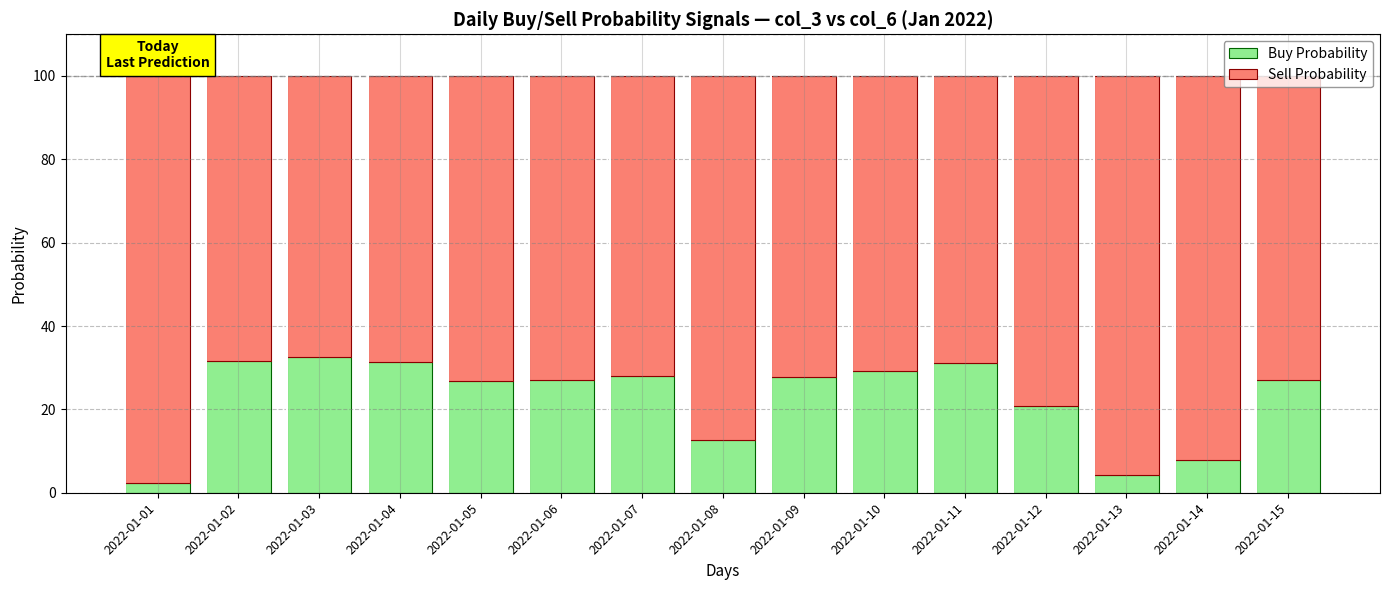

What is the total value across all series at 2022-01-09?

100.0